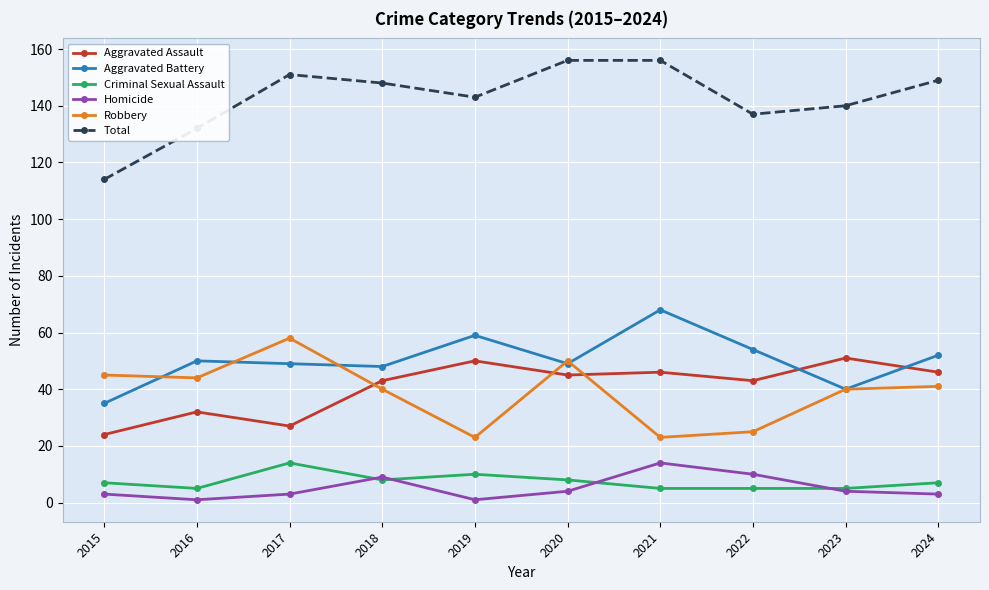

At 2021, list the series in order from smallest to largest.

Criminal Sexual Assault, Homicide, Robbery, Aggravated Assault, Aggravated Battery, Total